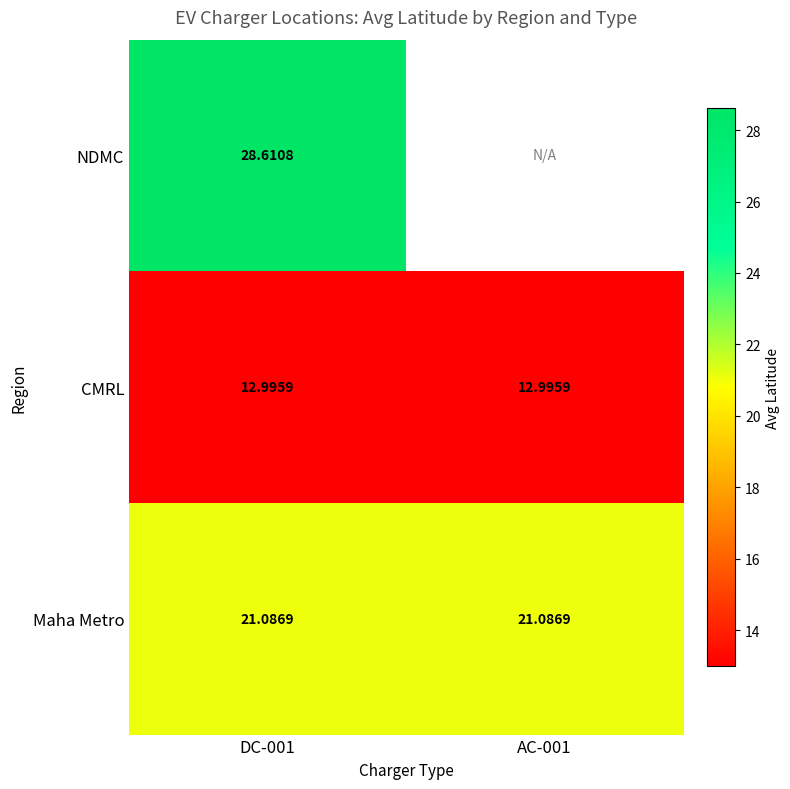

What is the highest value of the Maha Metro series?

21.1